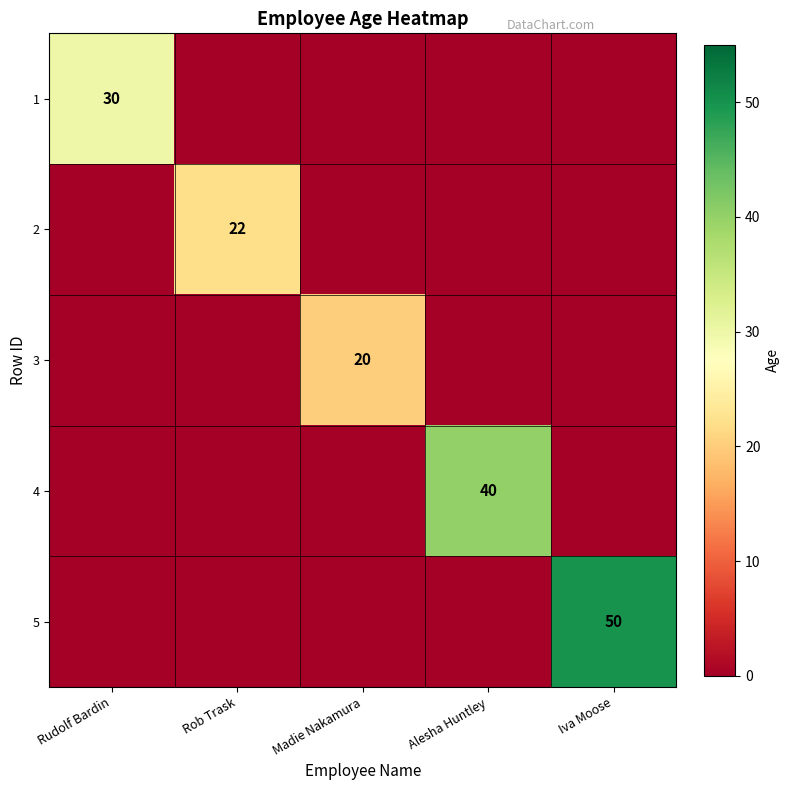

What is the total value across all series at Iva Moose?

50